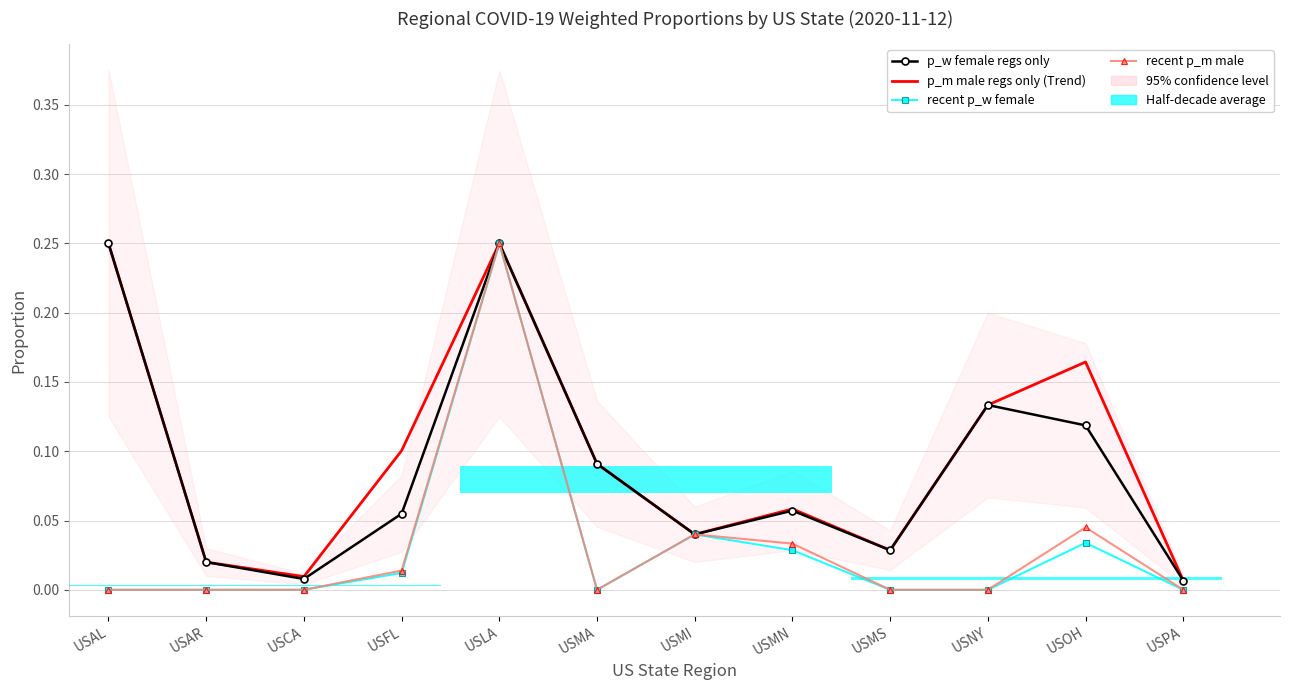

The recent p_w female series shows 0.0 at USOH. True or false?

False